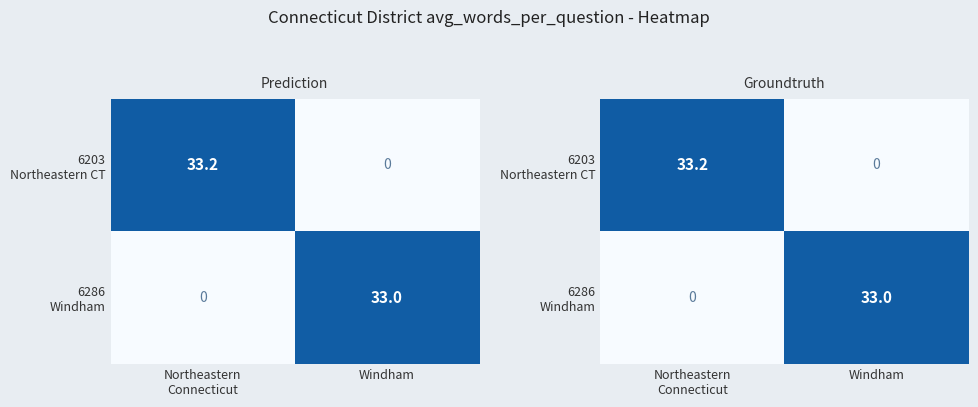

The 6203 Northeastern CT series shows 33.2 at Northeastern Connecticut. True or false?

True